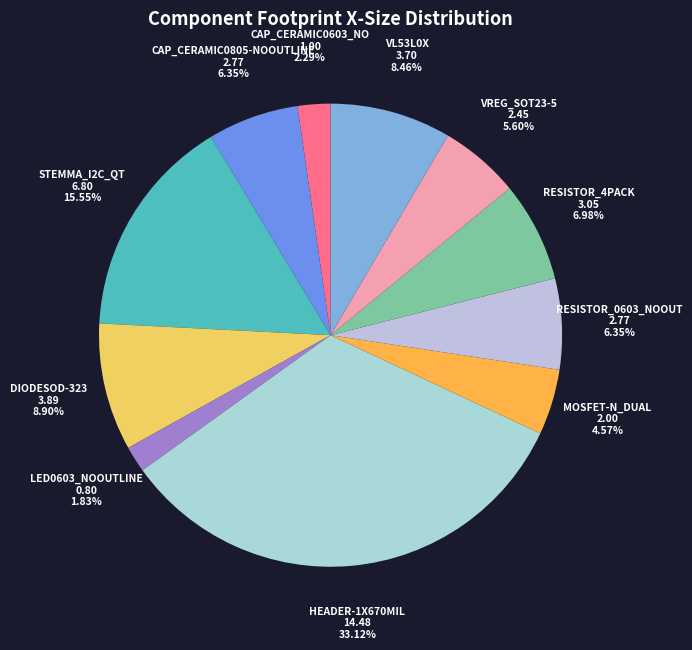

What percentage is the HEADER-1X670MIL slice, to the nearest percent?

33%